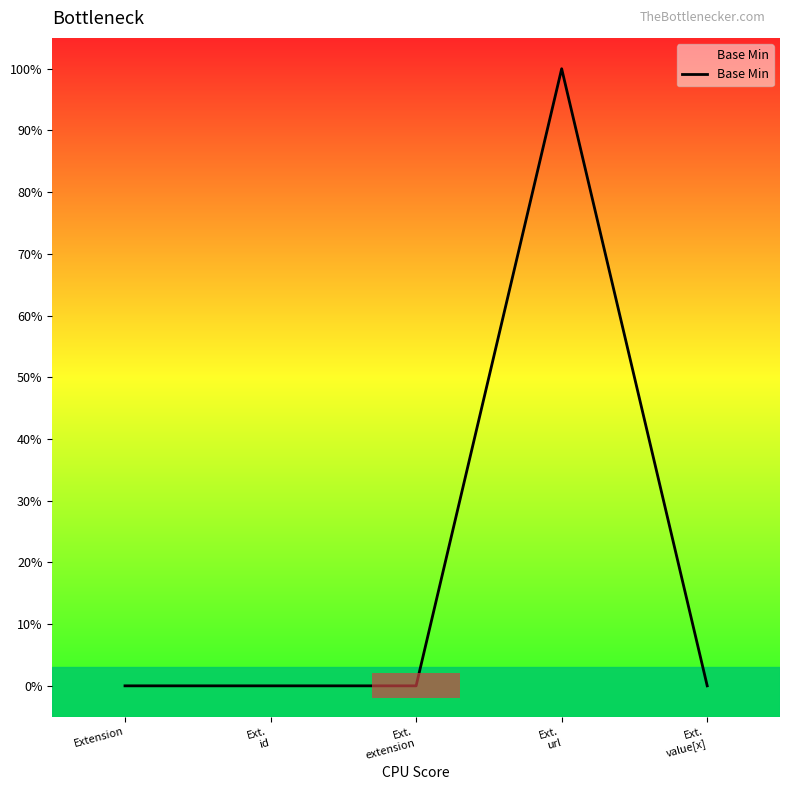

Does the chart contain stacked bars?

No